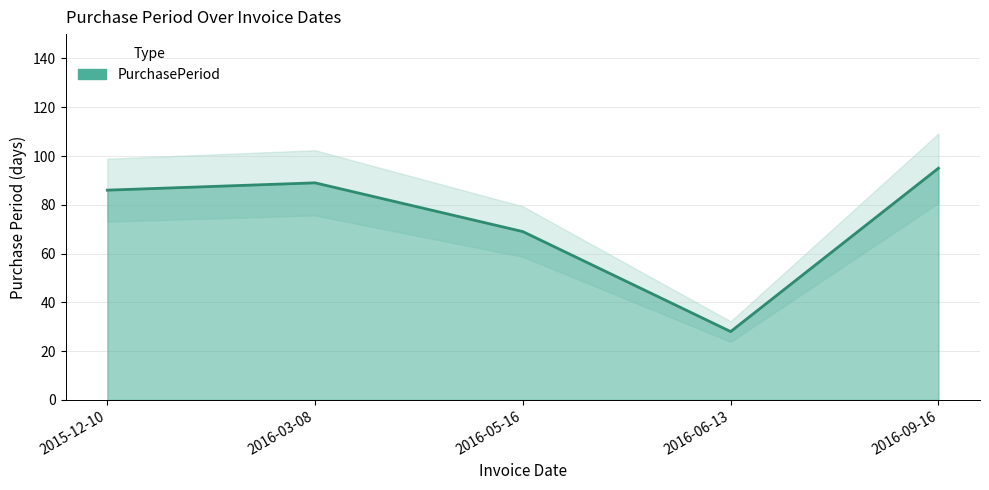

Reading left to right, list all the values displayed in this chart.

86	89	69	28	95